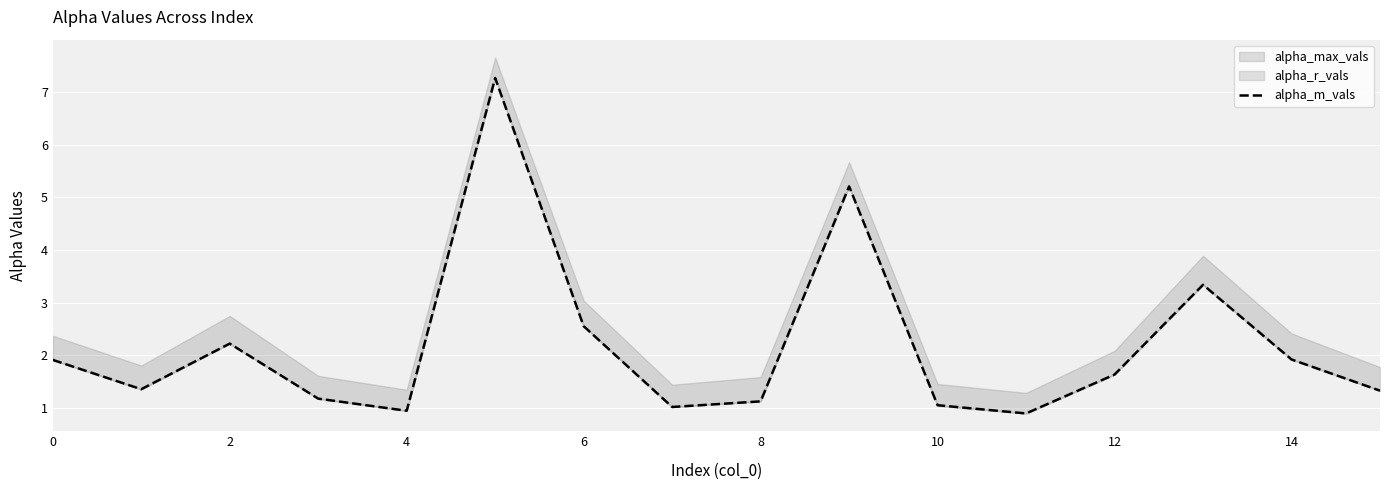

What is the average value?

2.2